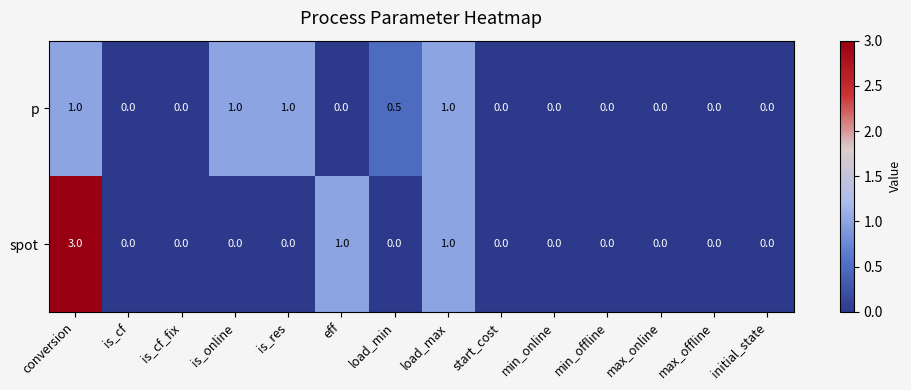

At which category is the sum across all series the highest?

conversion